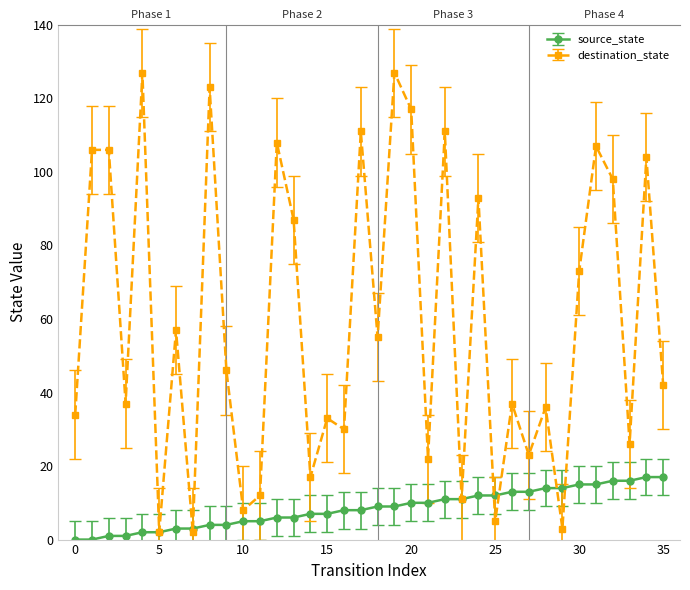

What is the sum of all source_state values?

306